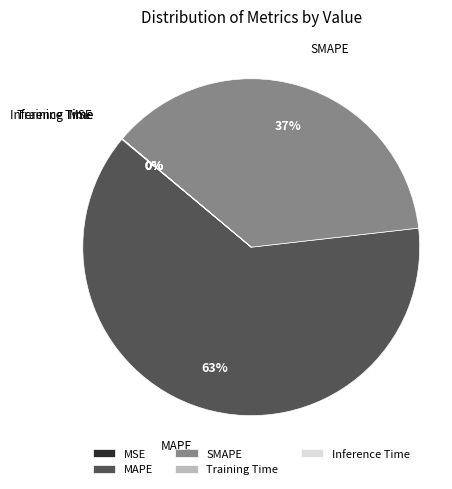

True or false: MAPE accounts for 71% of the total.

False